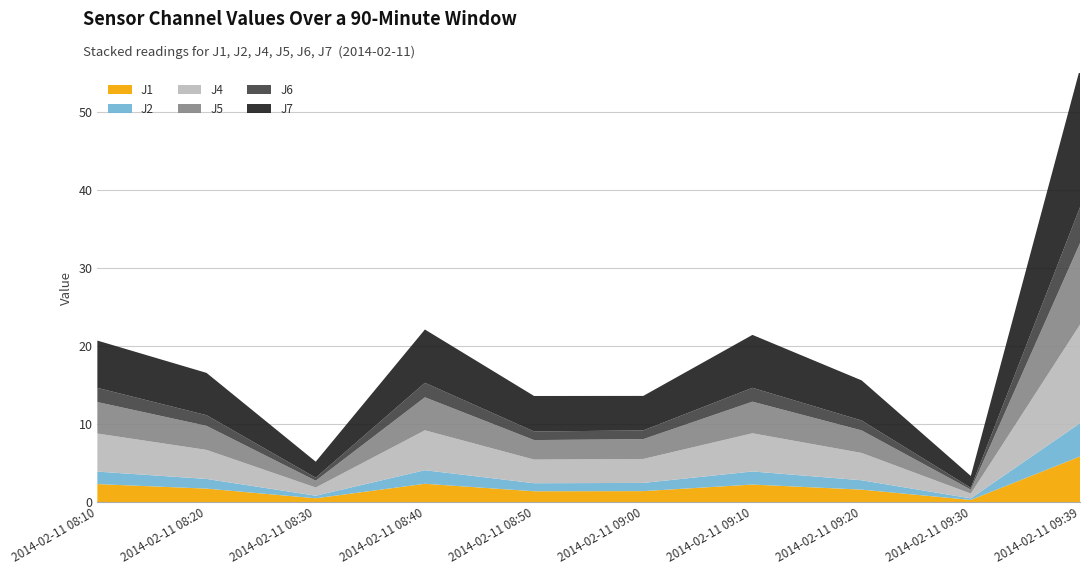

Reading left to right, what are all the values shown in this chart?

J1: 2.3	1.7	0.5	2.4	1.4	1.4	2.3	1.6	0.3	5.9
J2: 1.6	1.2	0.3	1.7	1.0	1.1	1.7	1.2	0.2	4.3
J4: 4.9	3.7	1.1	5.1	3.0	3.1	4.9	3.5	0.6	12.6
J5: 4.0	3.1	0.9	4.2	2.5	2.5	4.0	2.9	0.5	10.4
J6: 1.8	1.4	0.4	1.9	1.1	1.1	1.8	1.3	0.2	4.6
J7: 6.1	5.4	2.0	6.8	4.5	4.4	6.8	5.1	1.5	17.8